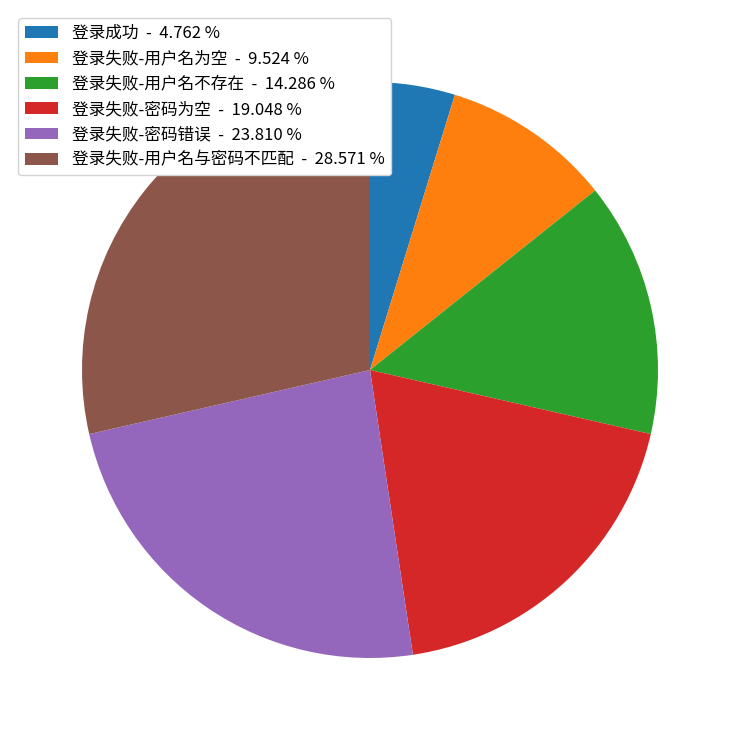

Between 登录失败-密码为空 - 19.048 % and 登录失败-用户名与密码不匹配 - 28.571 %, which is larger?

登录失败-用户名与密码不匹配 - 28.571 %